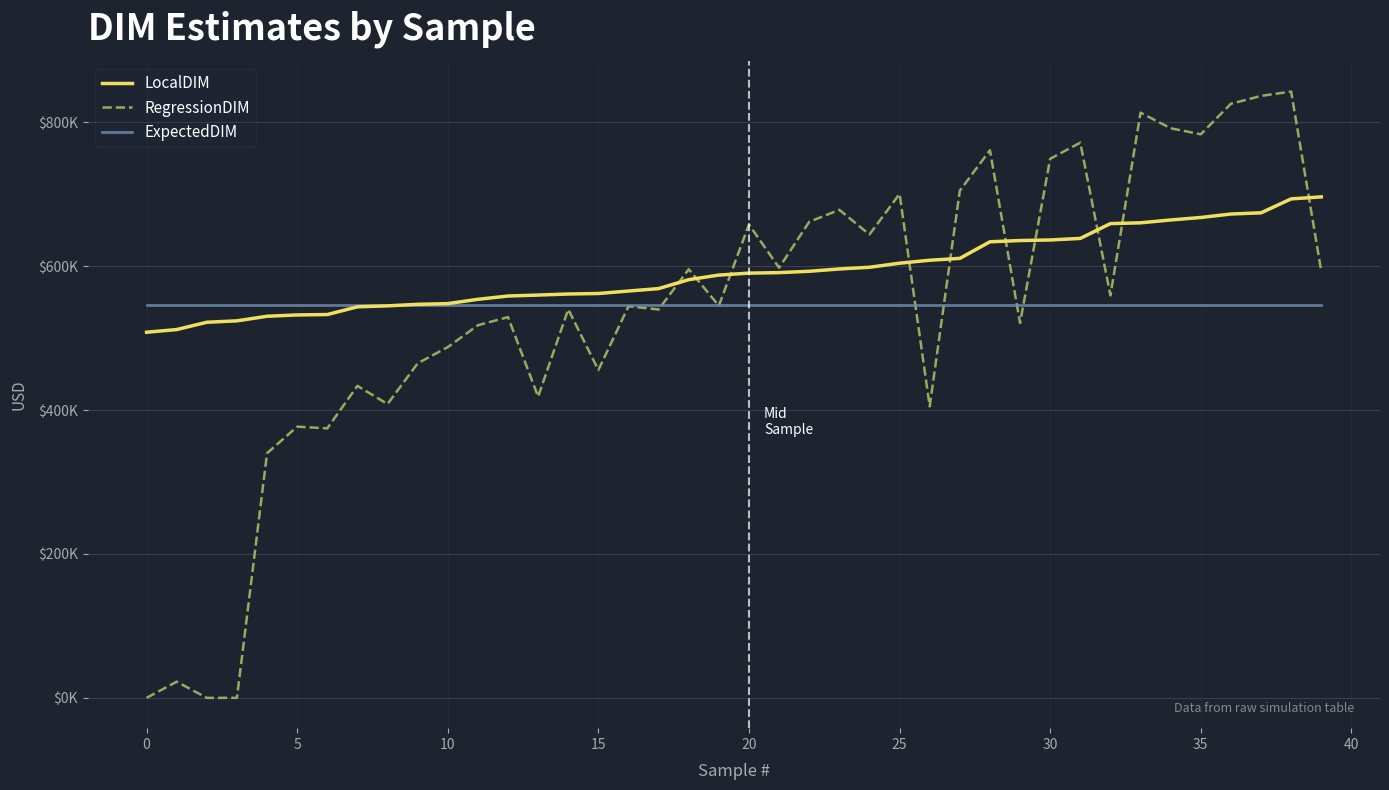

What is the sum of all RegressionDIM values?

21492461.1